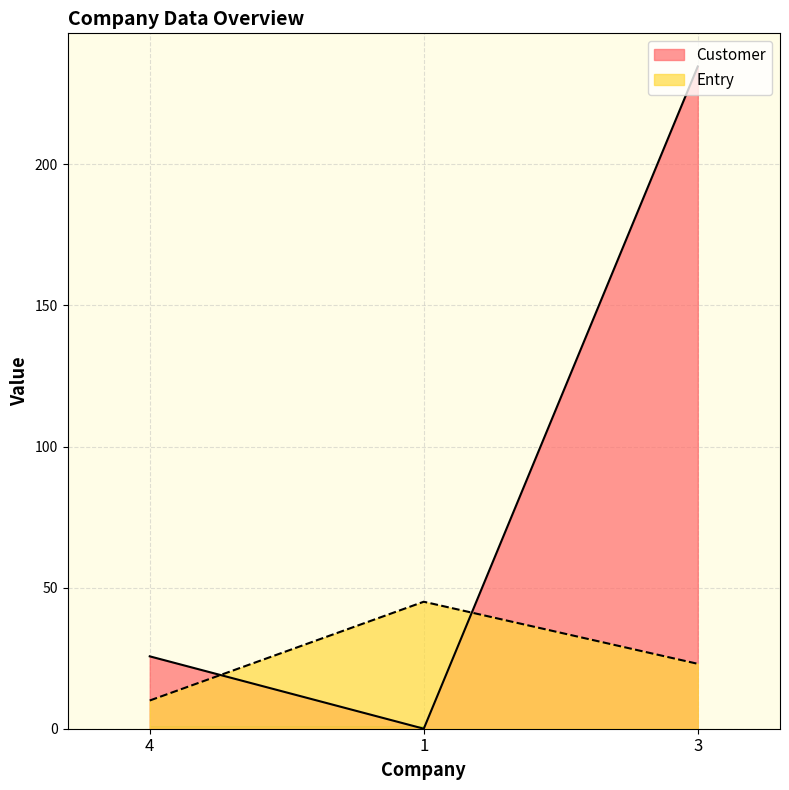

At 4, list the series in order from largest to smallest.

Customer, Entry